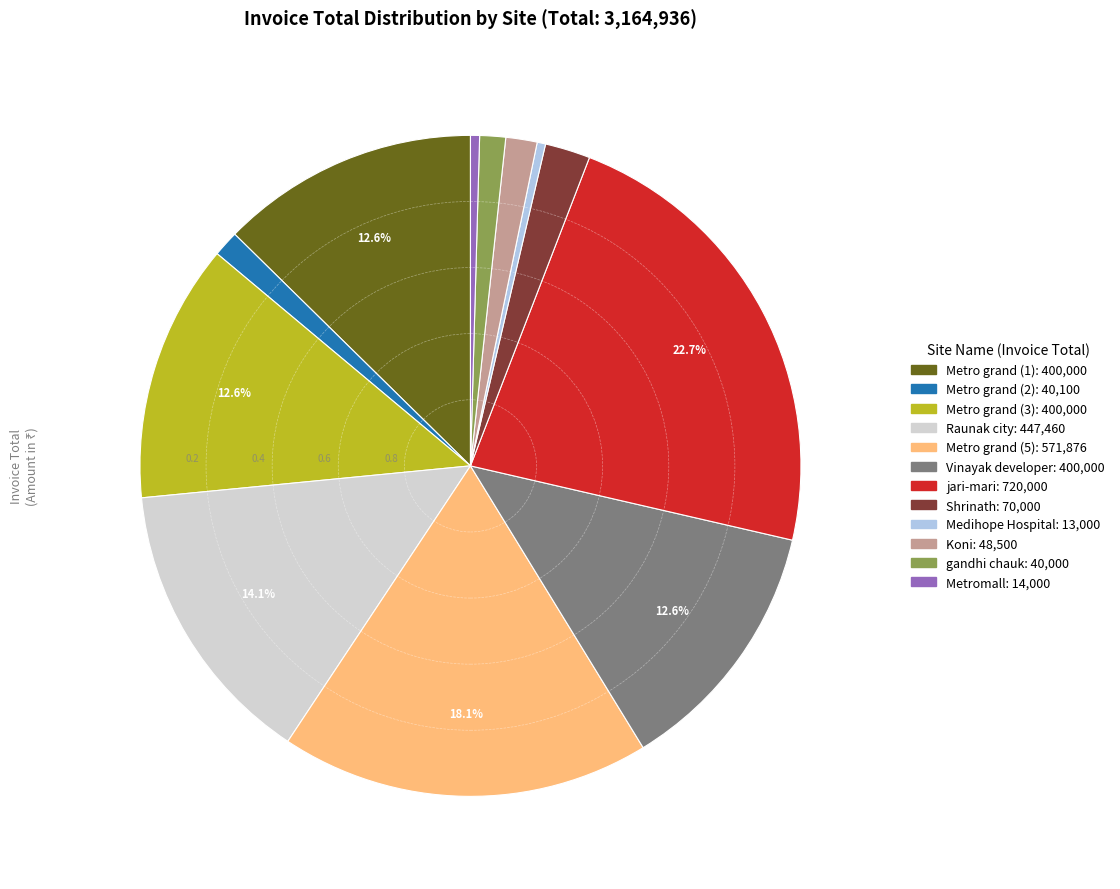

Does Shrinath represent more than half of the total?

No